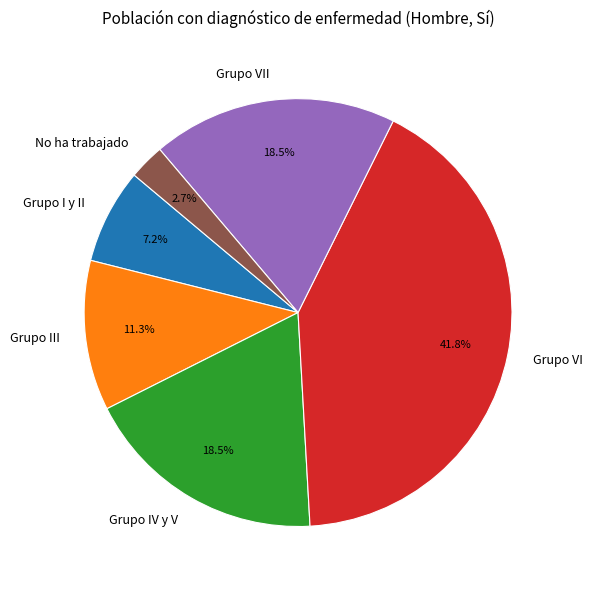

What is the largest slice in the pie chart?

Grupo VI